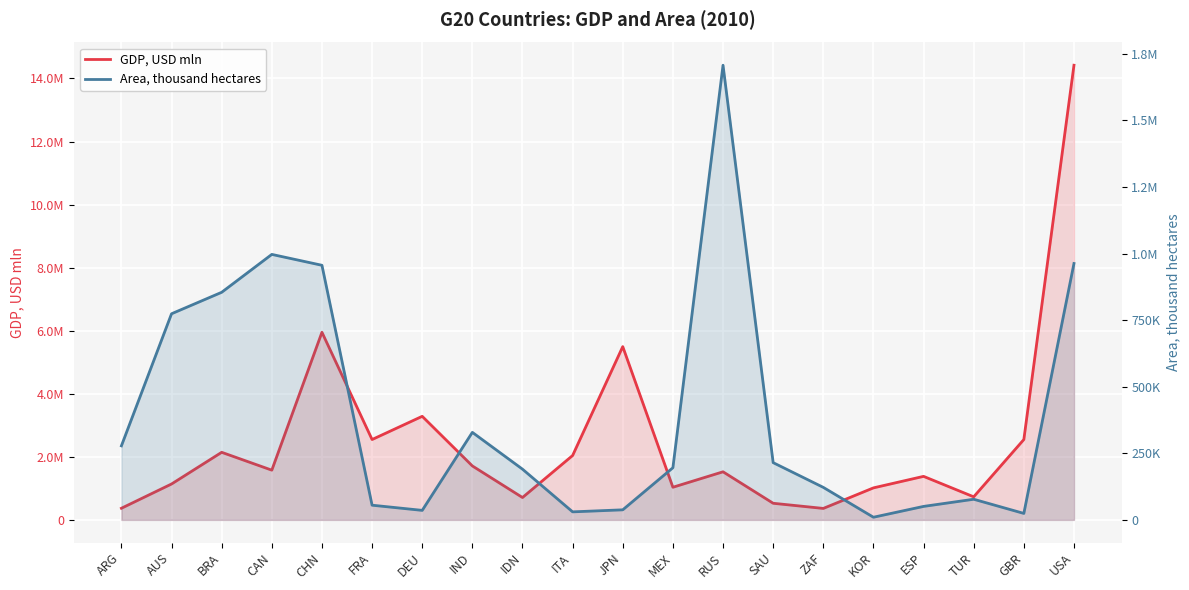

List the series in order of their overall mean, highest first.

GDP, USD mln, Area, thousand hectares